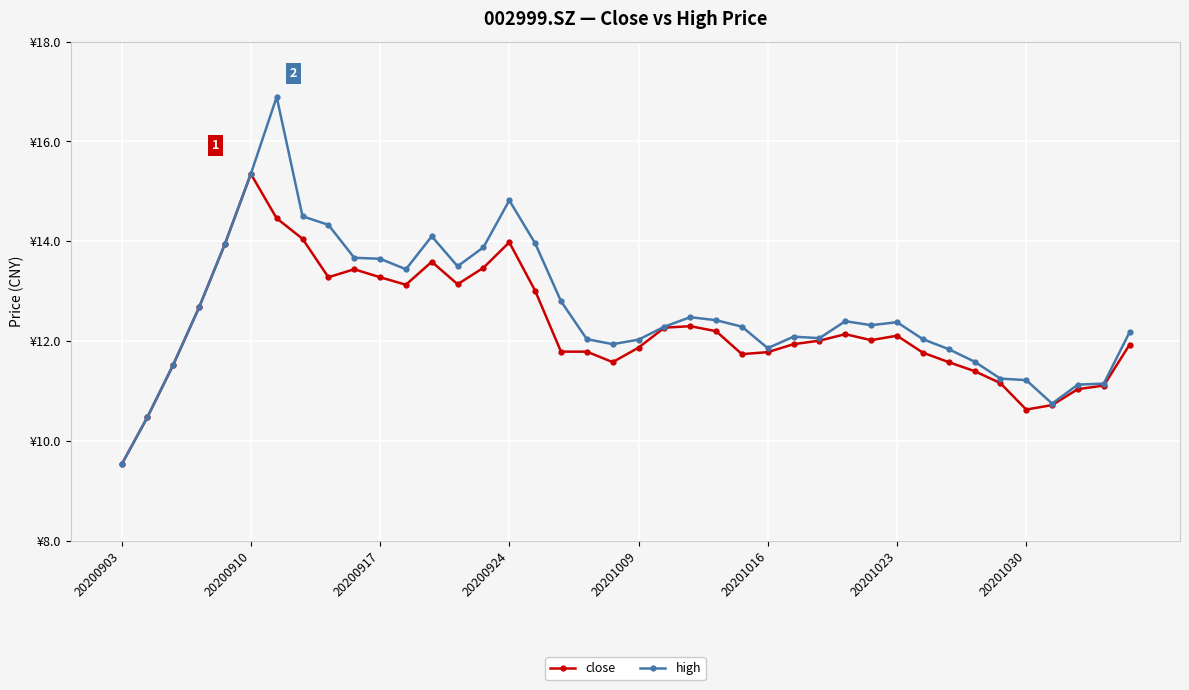

Is this an area chart (filled region under the line)?

No